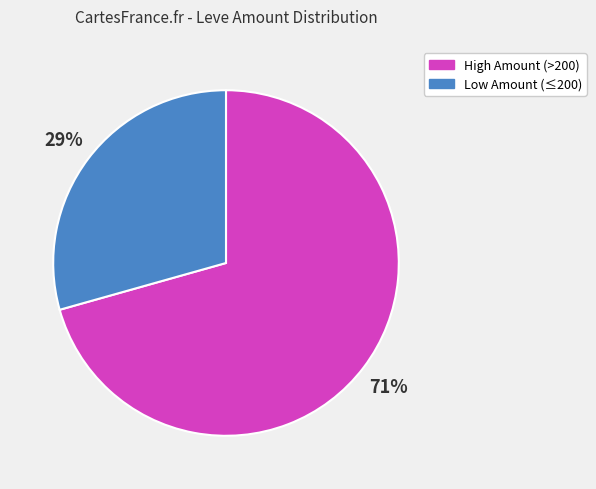

Which category has the smallest portion of the pie?

Low Amount (≤200)